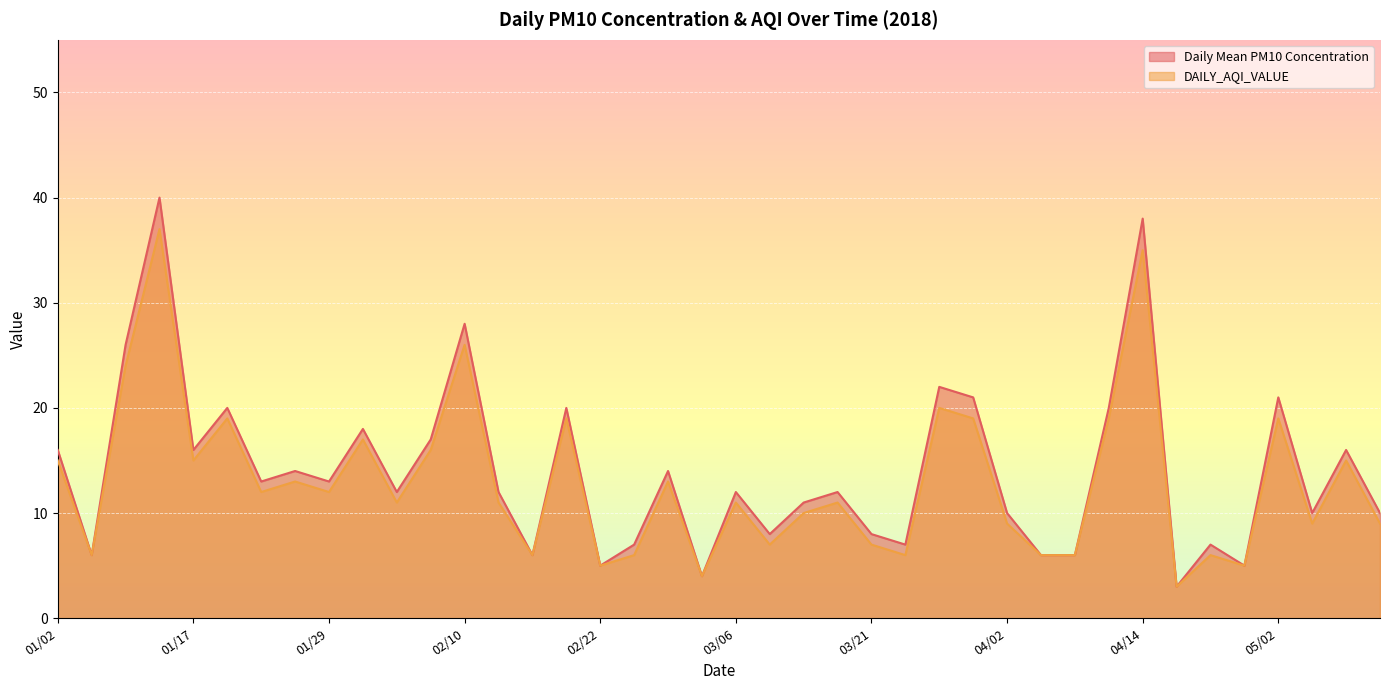

What is the difference between the maximum and minimum values in the Daily Mean PM10 Concentration series?

37